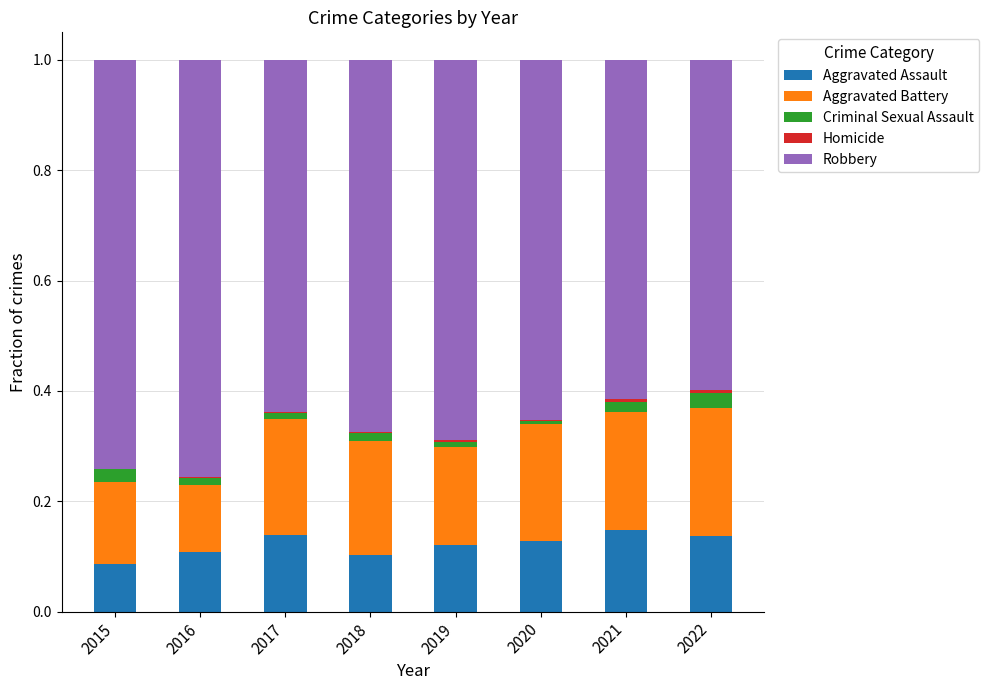

True or false: Aggravated Assault has a value of 0.1 at 2021.

True